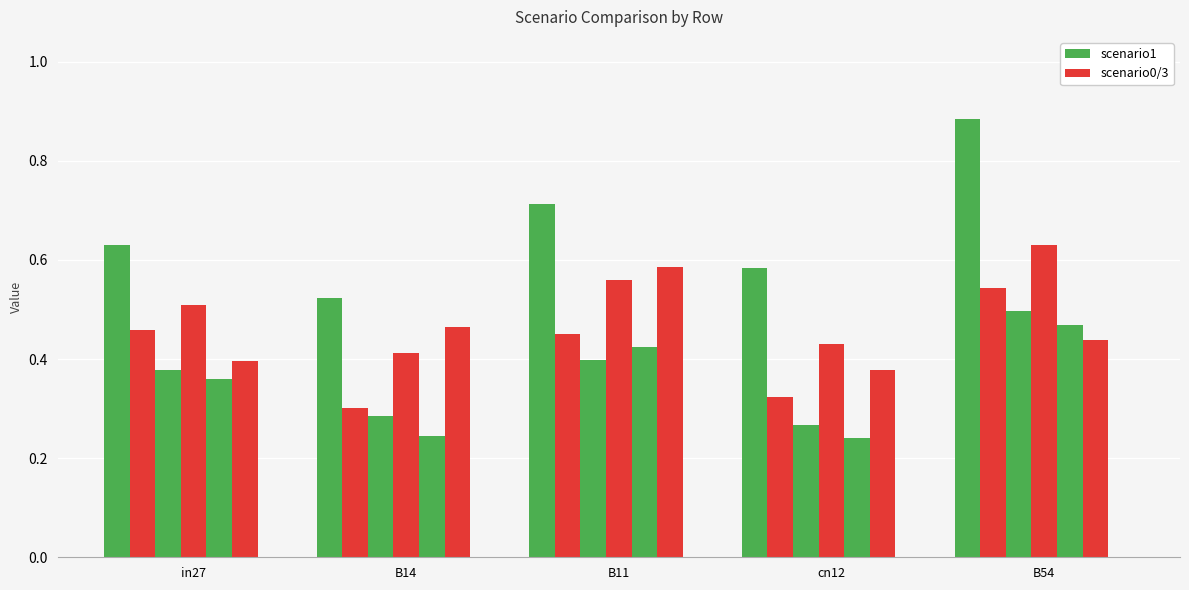

How many bars are there in each group?

6